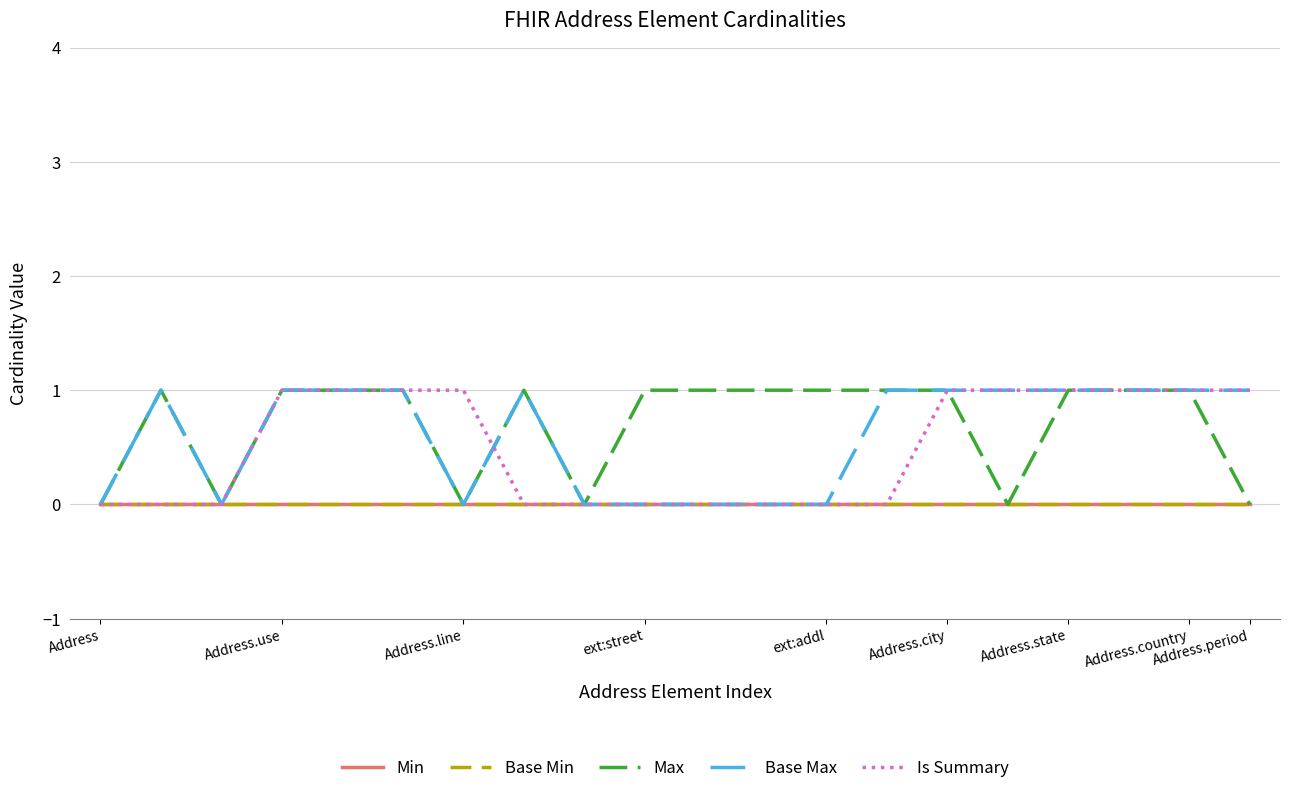

Which series has the largest total across all categories?

Max